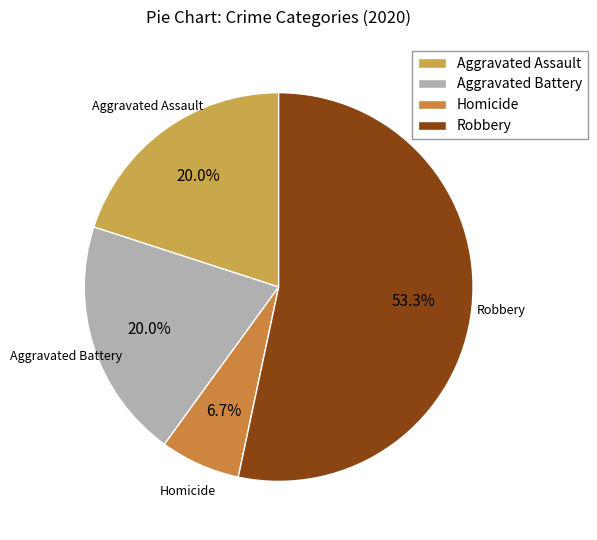

Which category has the smallest portion of the pie?

Homicide